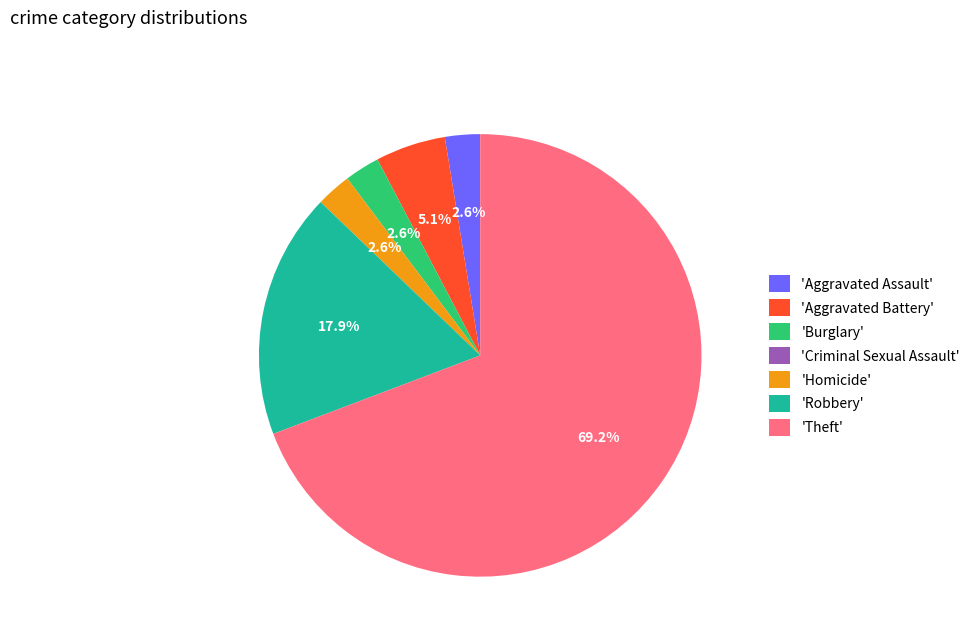

Does 'Theft' account for over 50% of the chart?

Yes